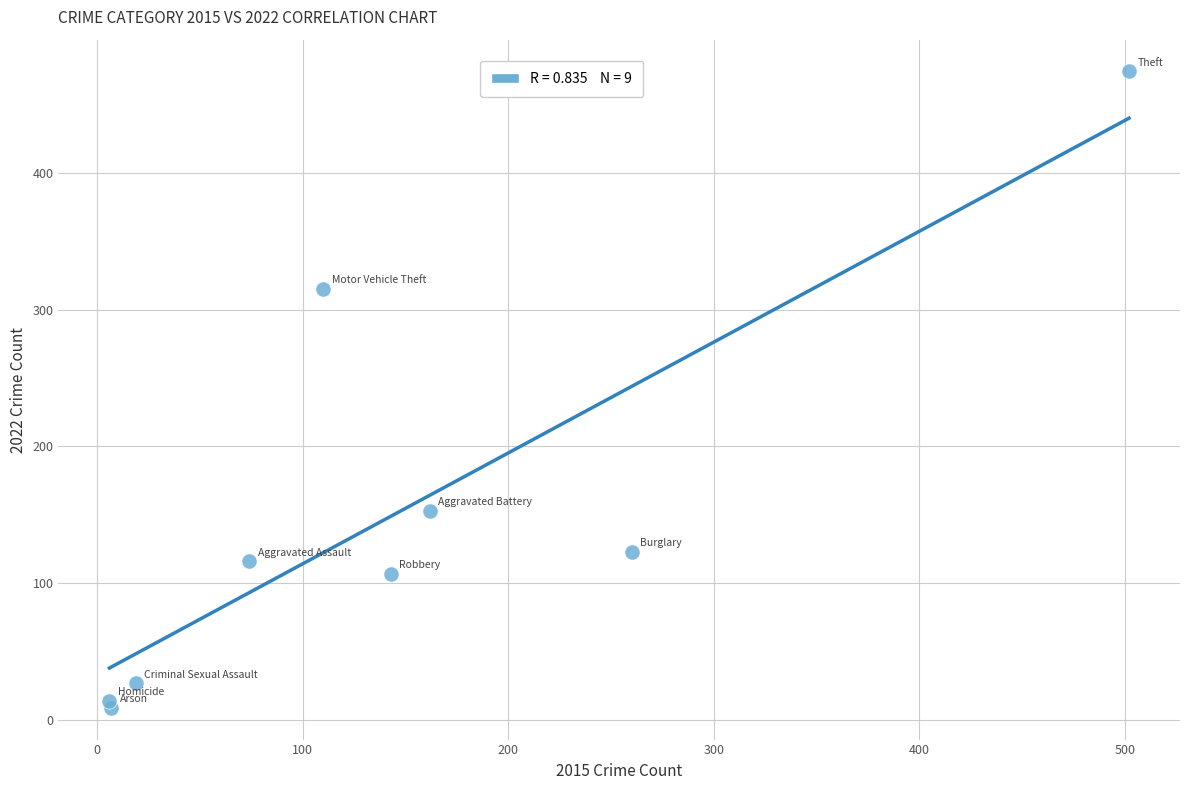

What Y value in the scatter plot is closest to 241?

315